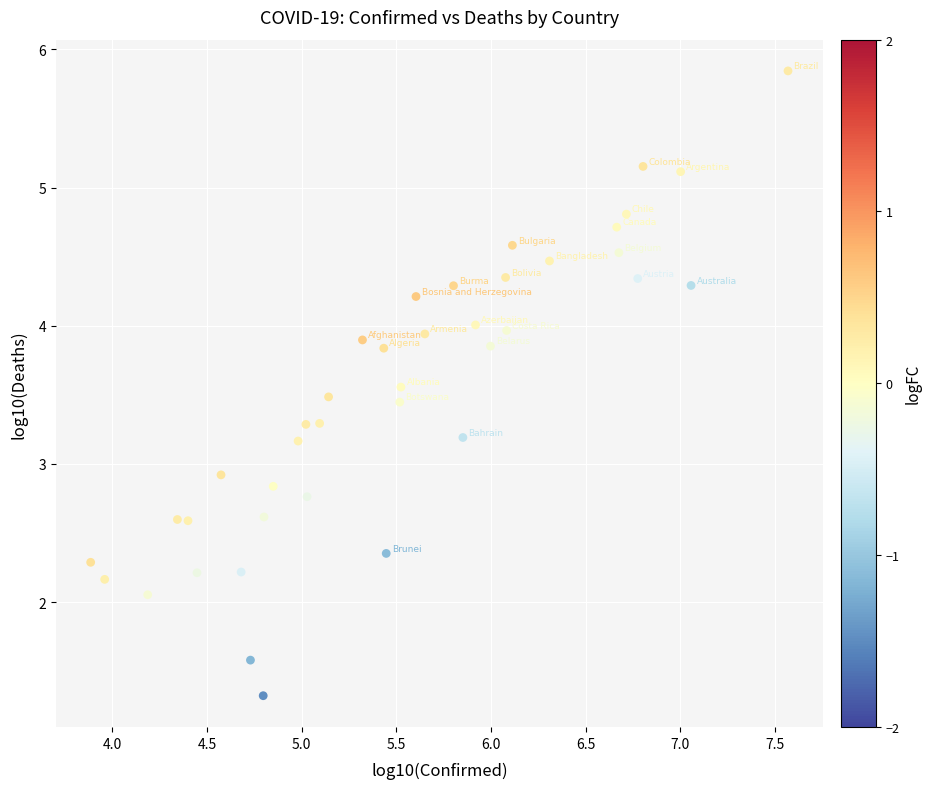

What is the range of Y values (max minus min)?

4.5